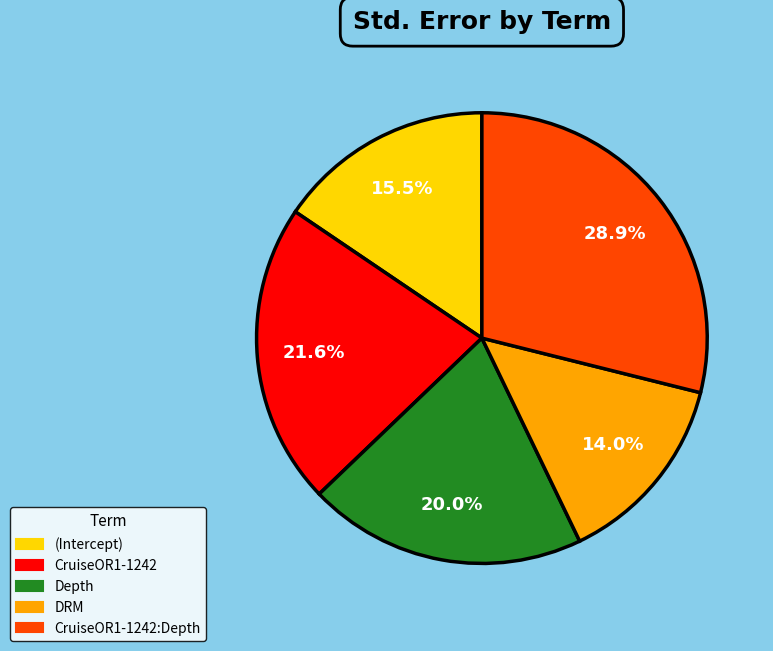

How many slices are in this pie chart?

5